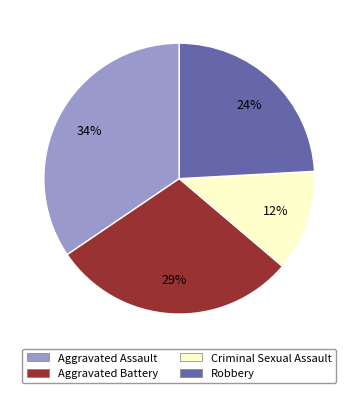

Approximately how many times larger is the value at Aggravated Assault compared to Aggravated Battery?

1.2